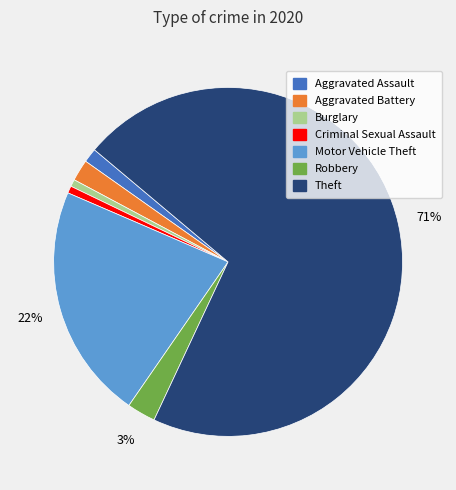

What percentage is the Burglary slice, to the nearest percent?

1%